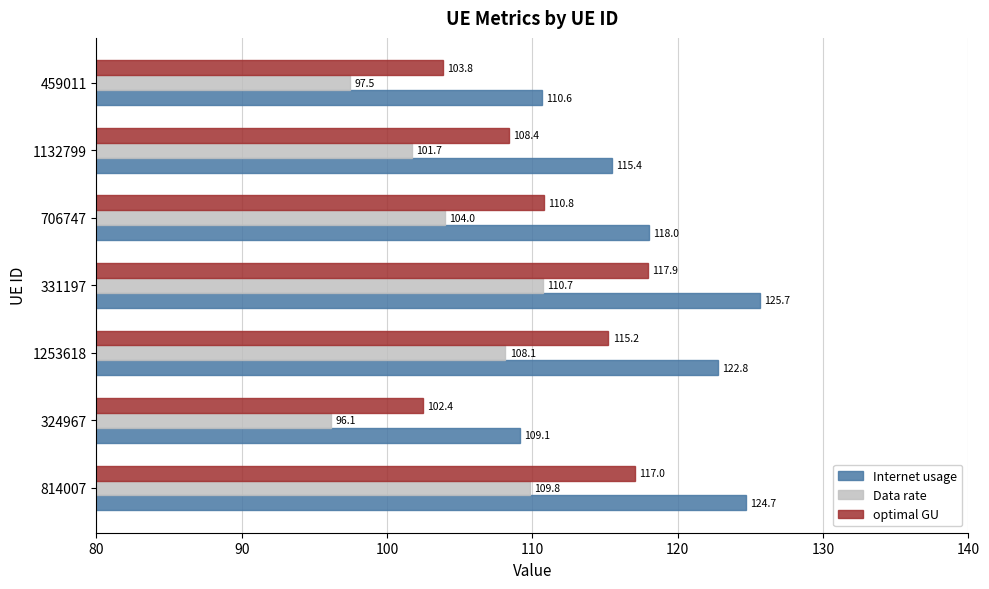

The optimal GU series shows 176.6 at 459011. True or false?

False